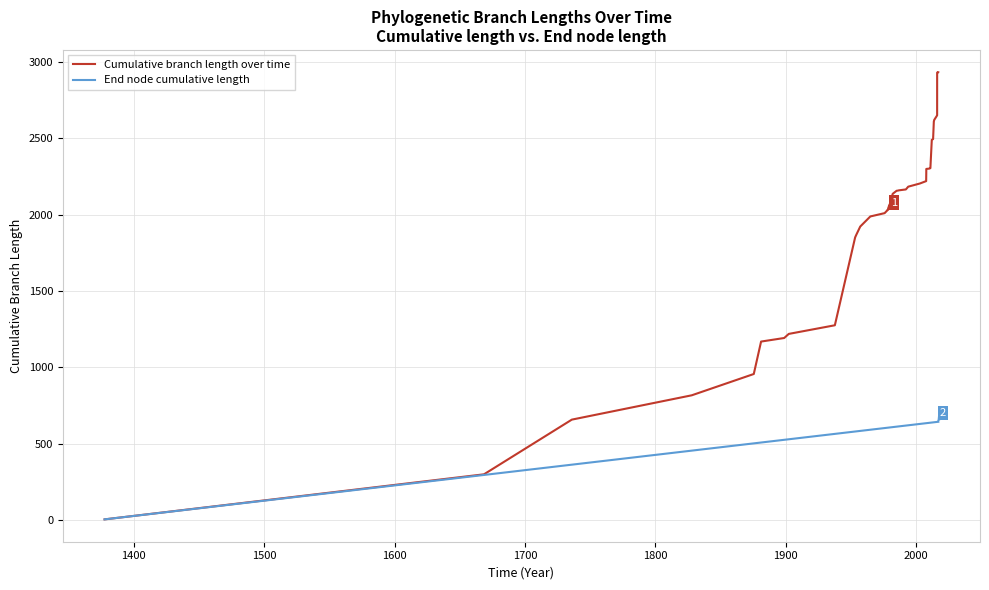

True or false: Cumulative branch length over time and End node cumulative length cross at least once.

False